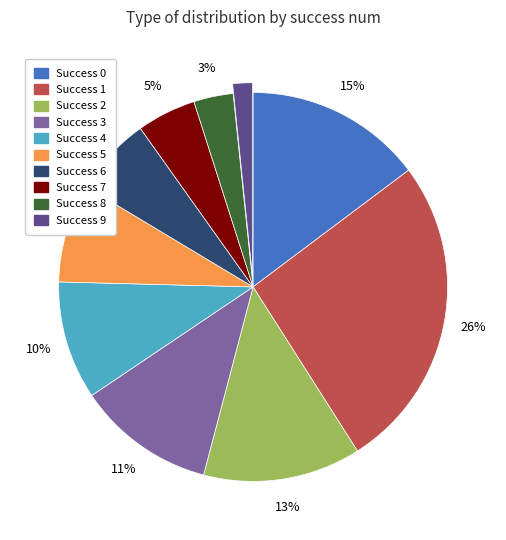

To the nearest percent, what is the average slice percentage?

10%